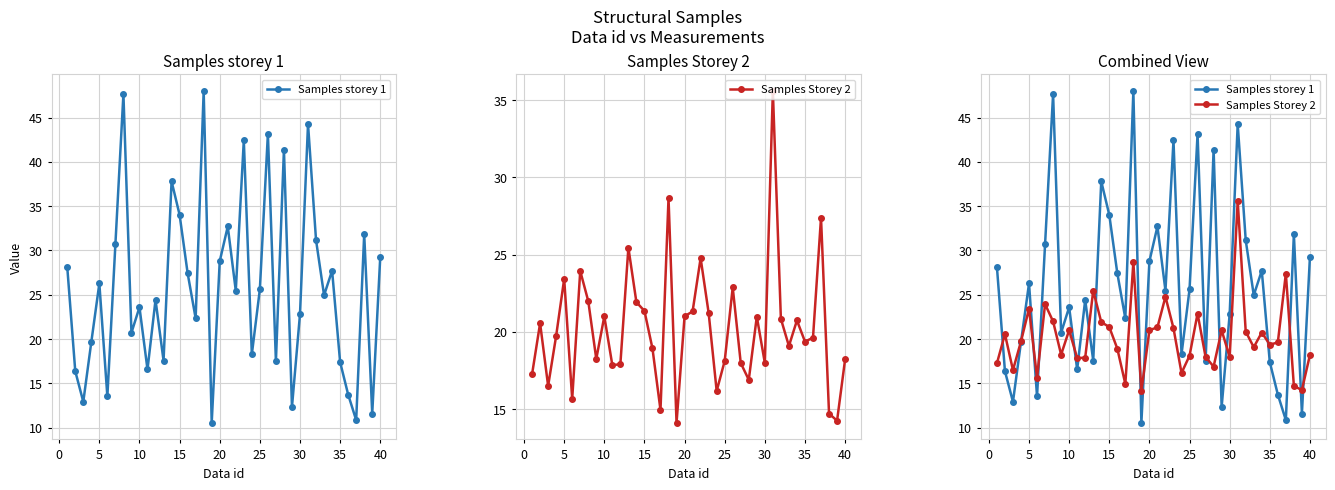

Which has a higher value, 40 or 15?

15